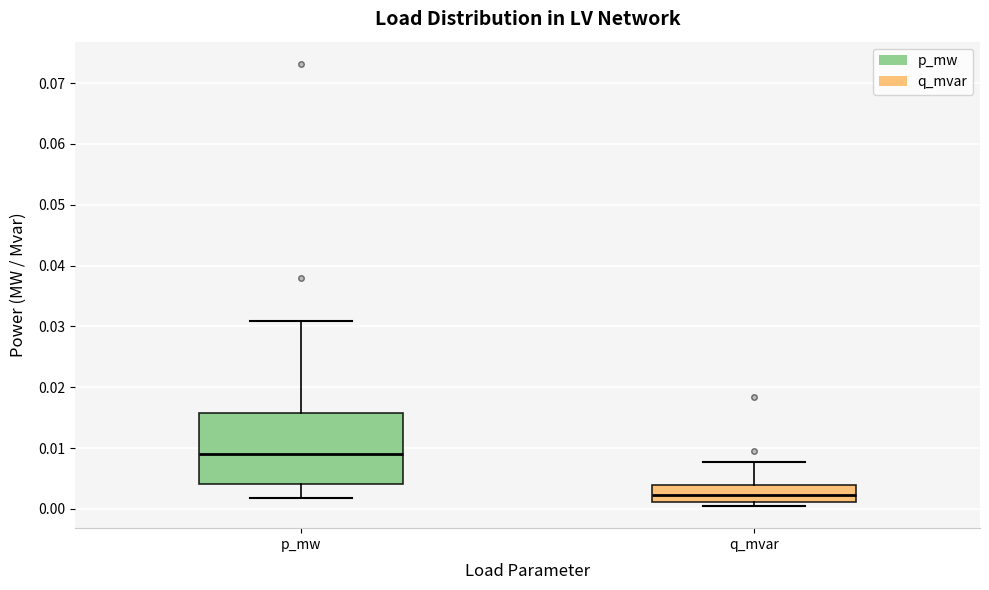

Reading left to right, read every box against the y-axis: the position of its median line, the range the box covers, and the ends of its whiskers. The values are not printed on the chart, so give them approximately, as read against the axis.

p_mw: median 0.009, box 0.004 to 0.016, whiskers 0.002 to 0.031
q_mvar: median 0.002, box 0.001 to 0.004, whiskers 0.000 to 0.008